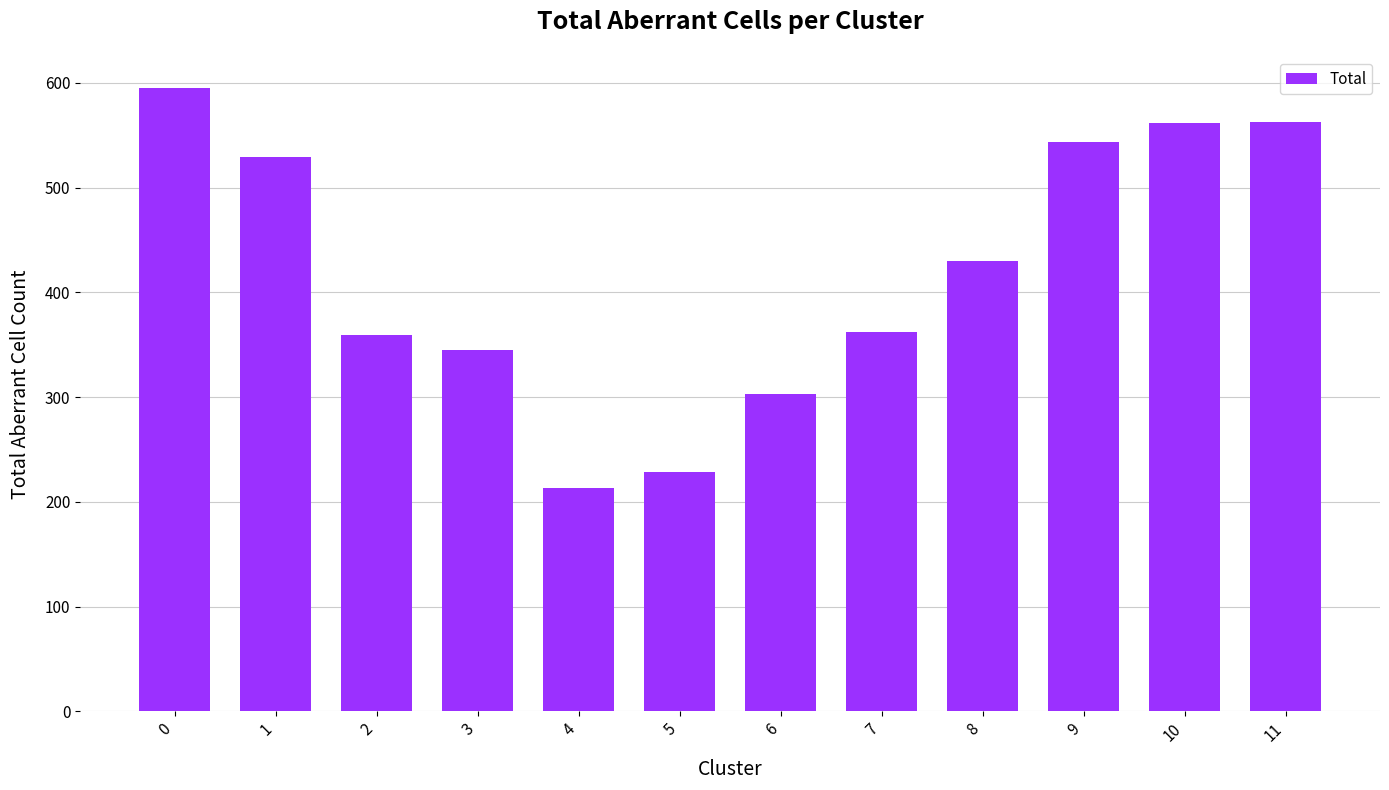

What is the value of the 6th bar from the left?

228.2